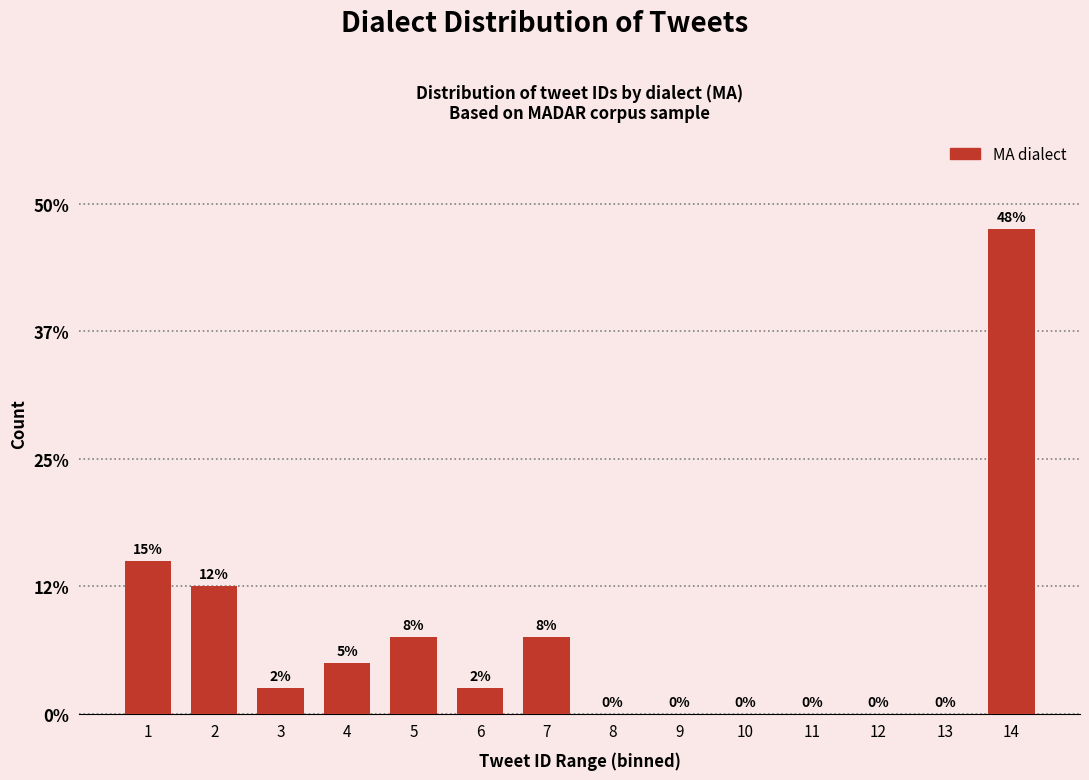

What is the approximate value at 14?

47.5